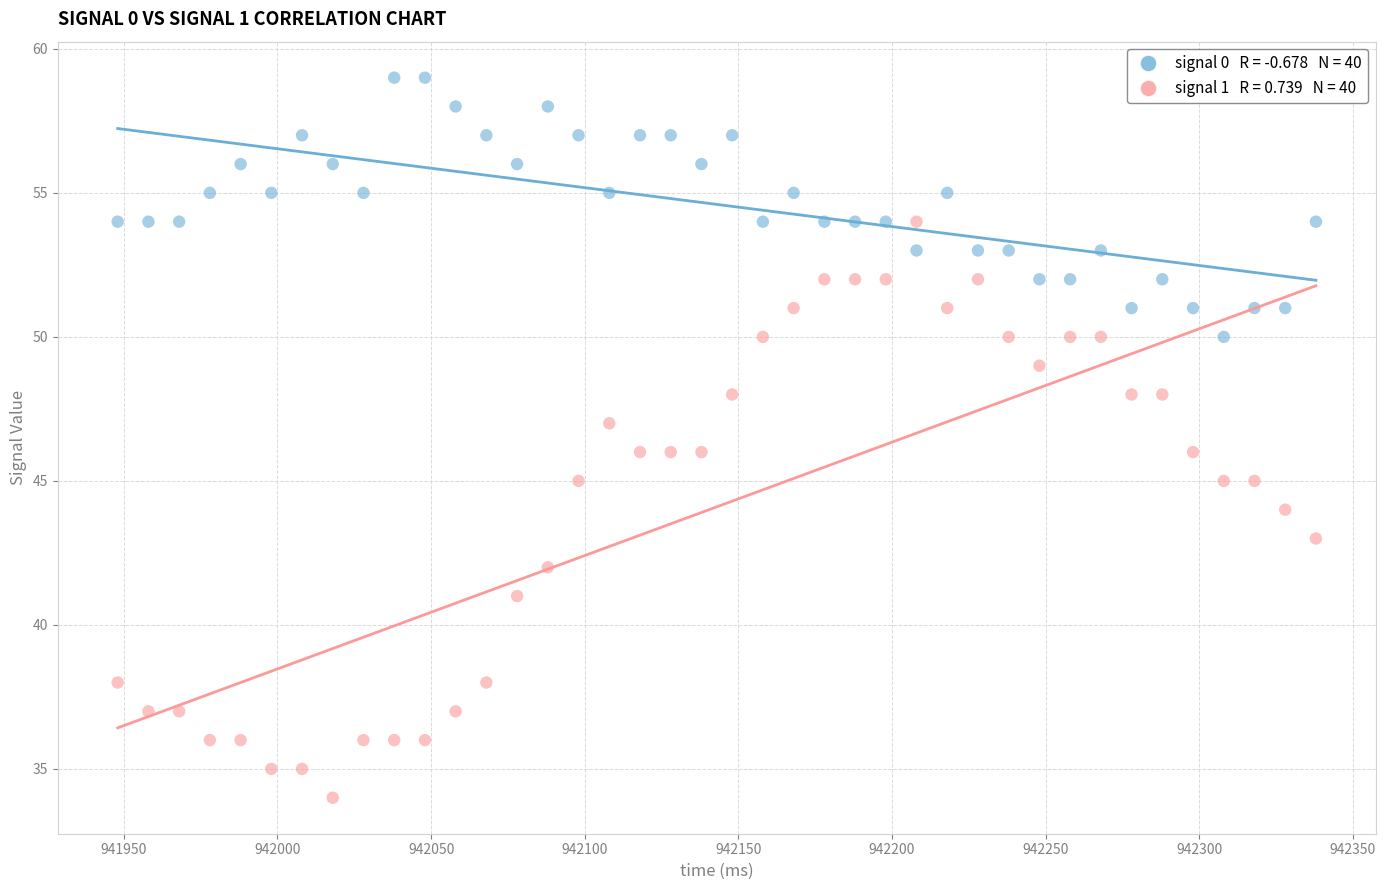

Across all data points, what is the range of X values (max minus min)?

390